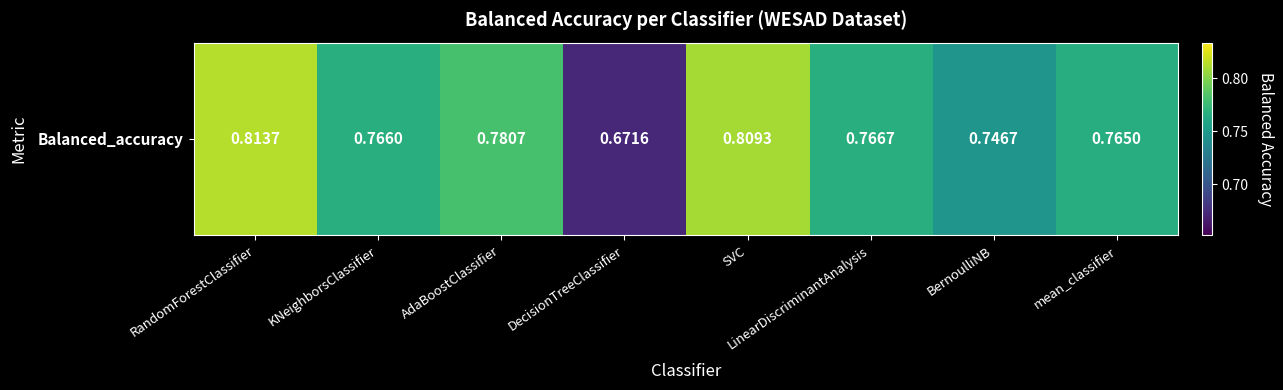

Which has a higher value, mean_classifier or RandomForestClassifier?

RandomForestClassifier